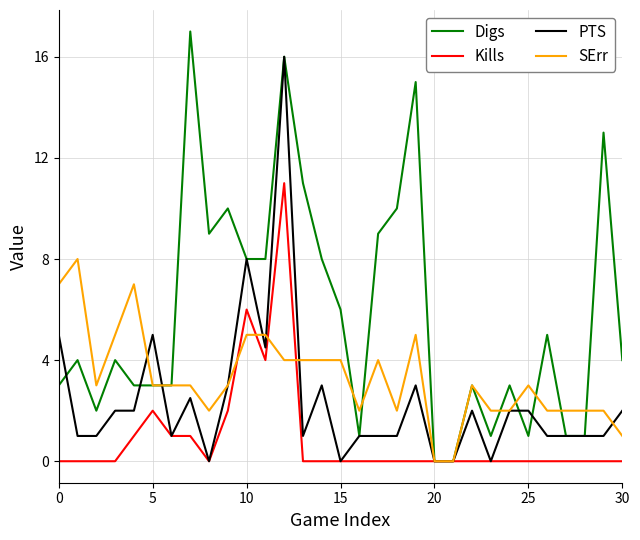

What is the maximum value shown in the chart?

17.0